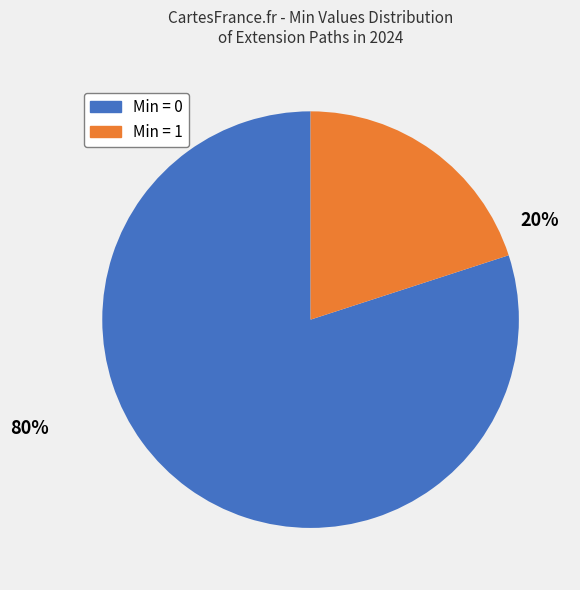

To the nearest percent, what is the average slice percentage?

50%